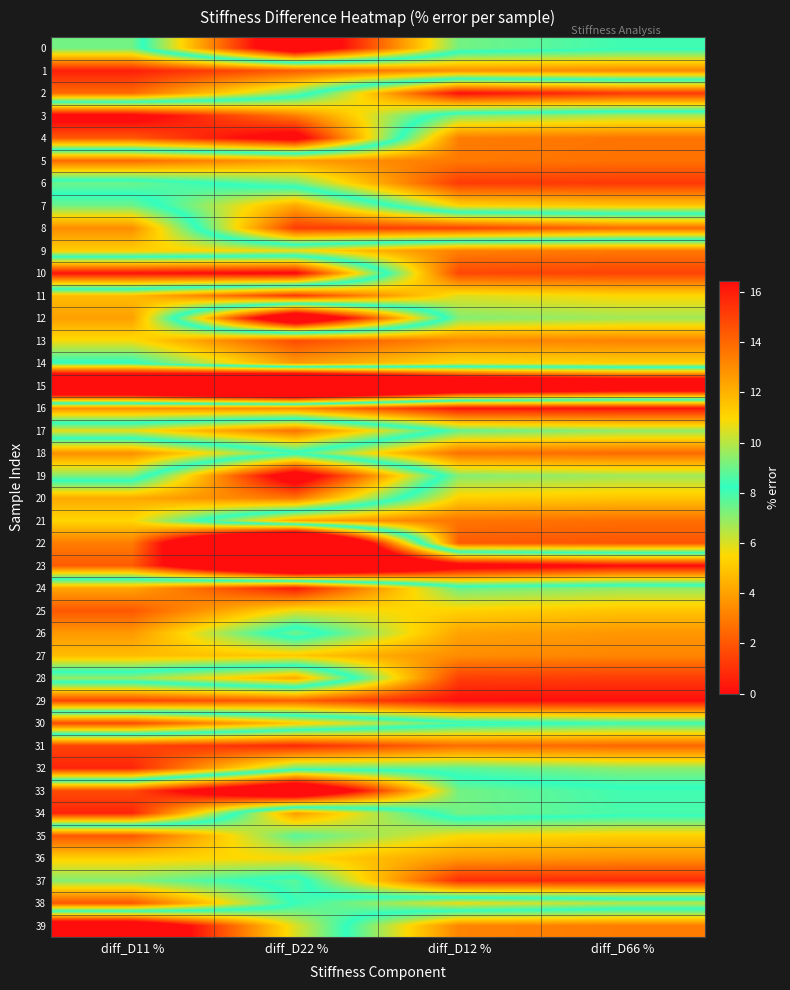

List the series in order of their peak value, highest first.

15, 22, 23, 33, 12, 39, 0, 19, 4, 3, 10, 2, 34, 8, 30, 17, 20, 7, 28, 21, 38, 26, 6, 37, 14, 18, 35, 32, 24, 11, 25, 9, 13, 36, 27, 5, 1, 16, 31, 29